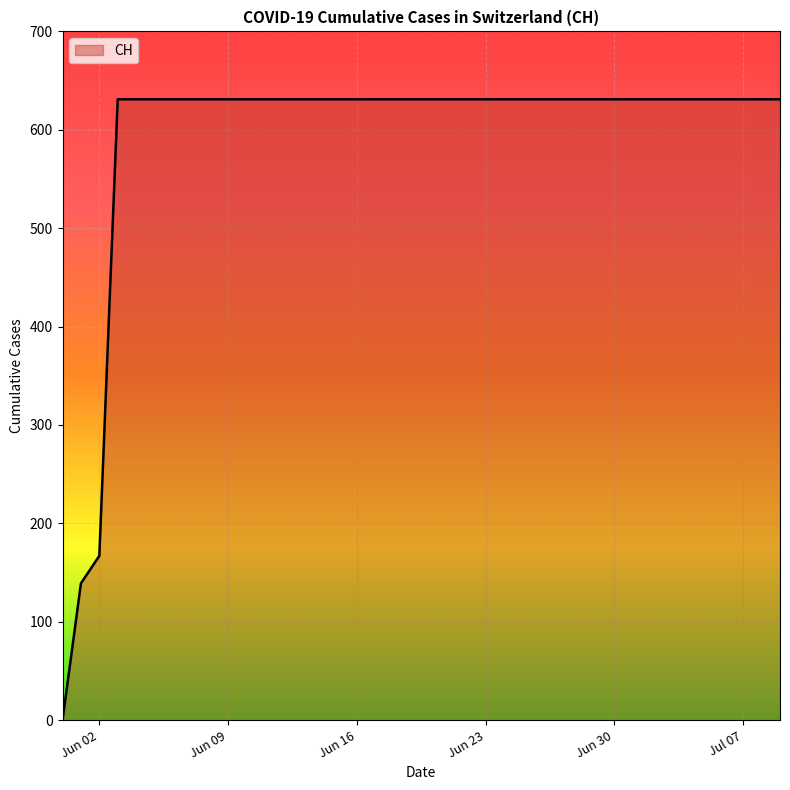

What is the greatest value displayed?

631